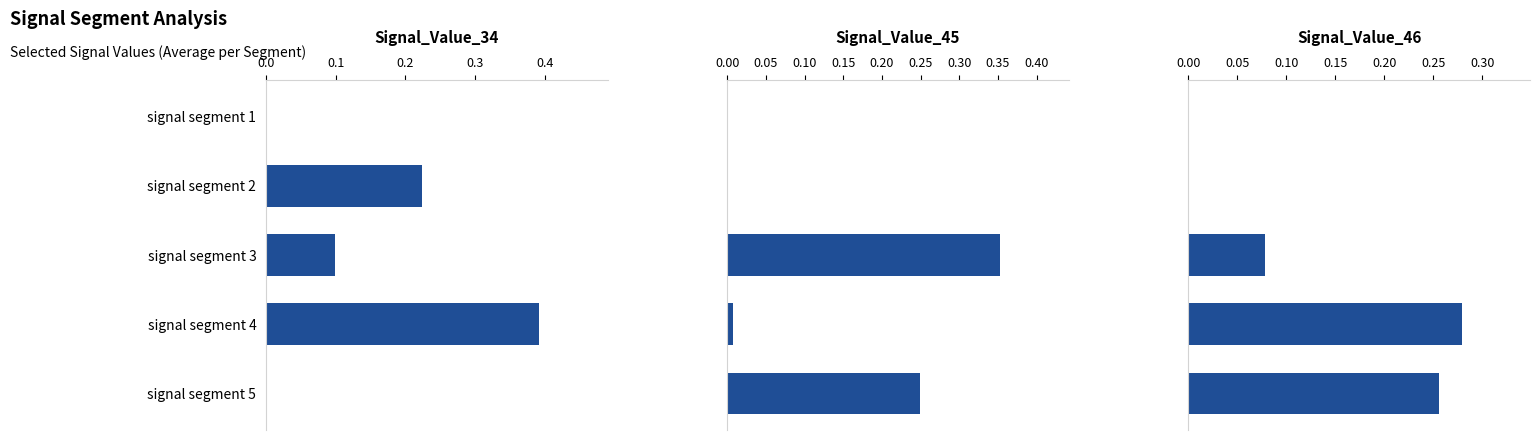

Count the number of categories in the chart.

5